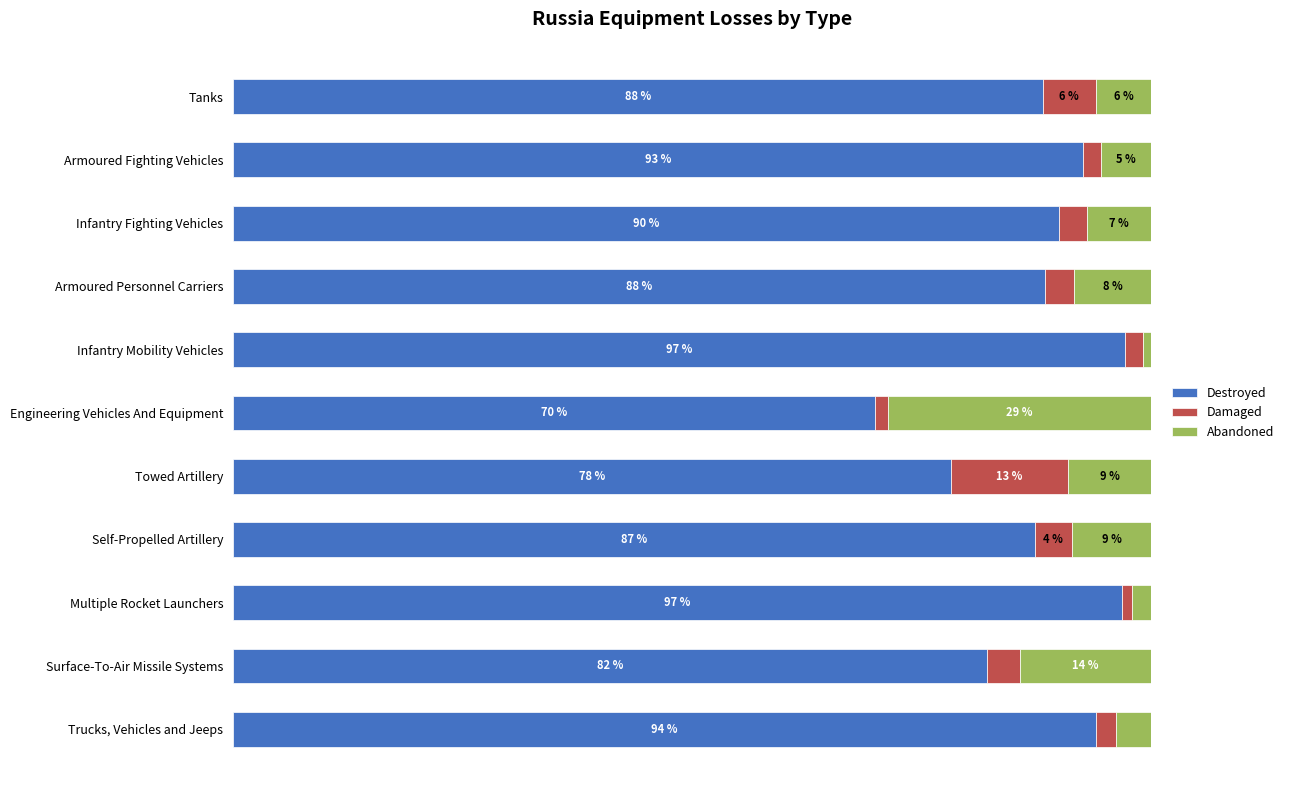

What are all the series names shown in the legend?

Destroyed, Damaged, Abandoned